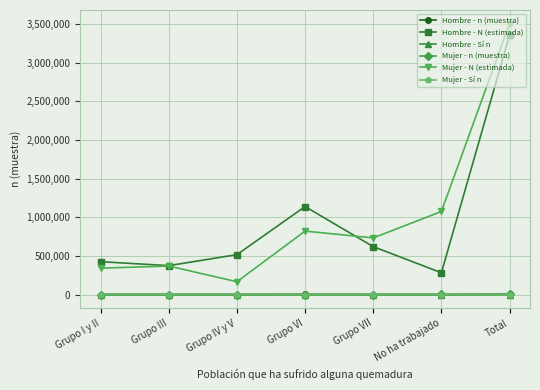

What is the label of the 1st point from the left?

Grupo I y II